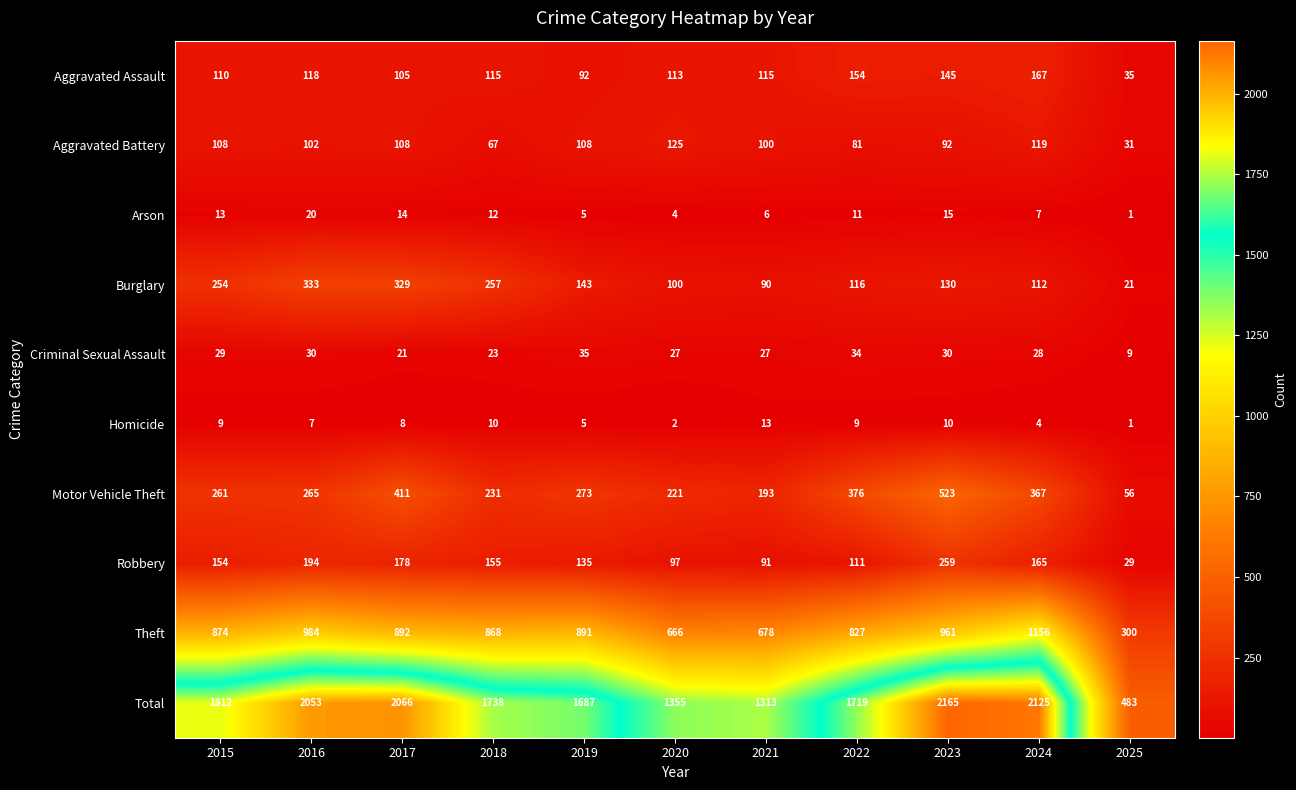

Which category has the highest value across all series?

2023